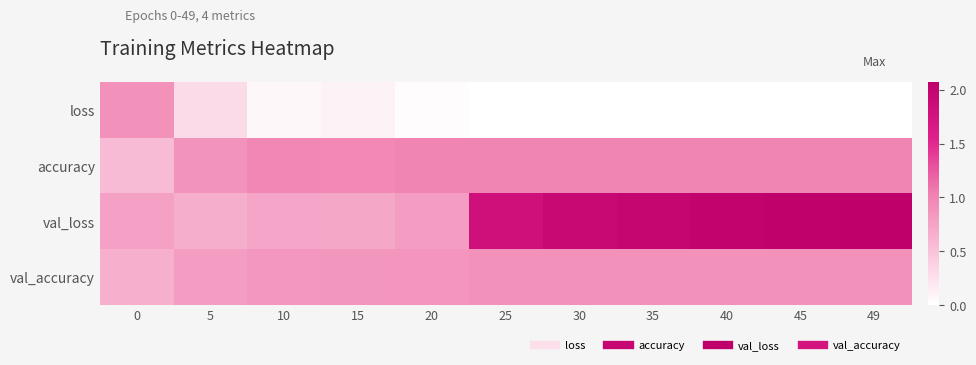

Reading left to right, extract all data points from this chart.

loss: 0=0.9	5=0.3	10=0.1	15=0.1	20=0.0	25=0.0	30=0.0	35=0.0	40=0.0	45=0.0	49=0.0
accuracy: 0=0.6	5=0.9	10=1.0	15=1.0	20=1.0	25=1.0	30=1.0	35=1.0	40=1.0	45=1.0	49=1.0
val_loss: 0=0.8	5=0.7	10=0.7	15=0.7	20=0.8	25=1.8	30=1.9	35=2.0	40=2.0	45=2.0	49=2.1
val_accuracy: 0=0.7	5=0.8	10=0.8	15=0.8	20=0.9	25=0.9	30=0.9	35=0.9	40=0.9	45=0.9	49=0.9